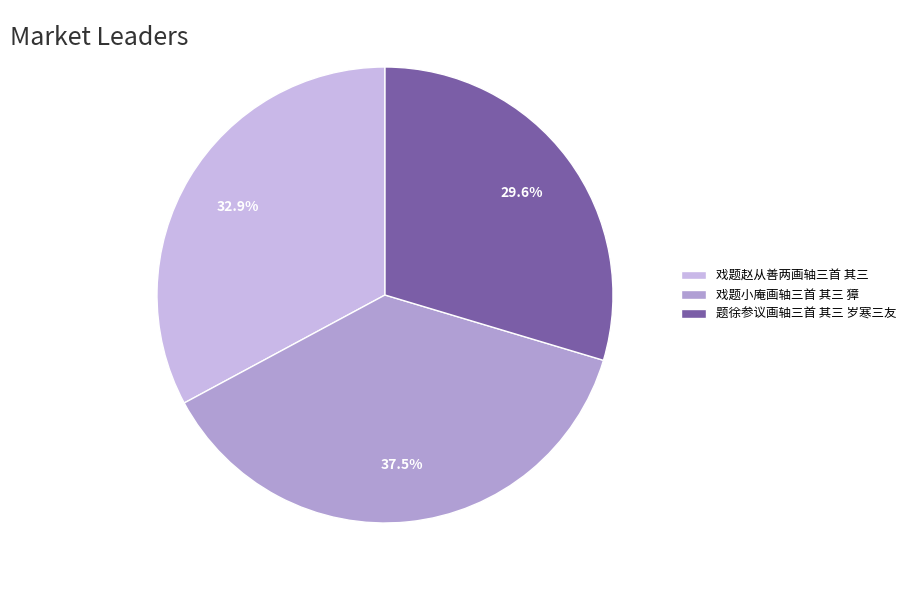

Which slice is the largest?

戏题小庵画轴三首 其三 獐